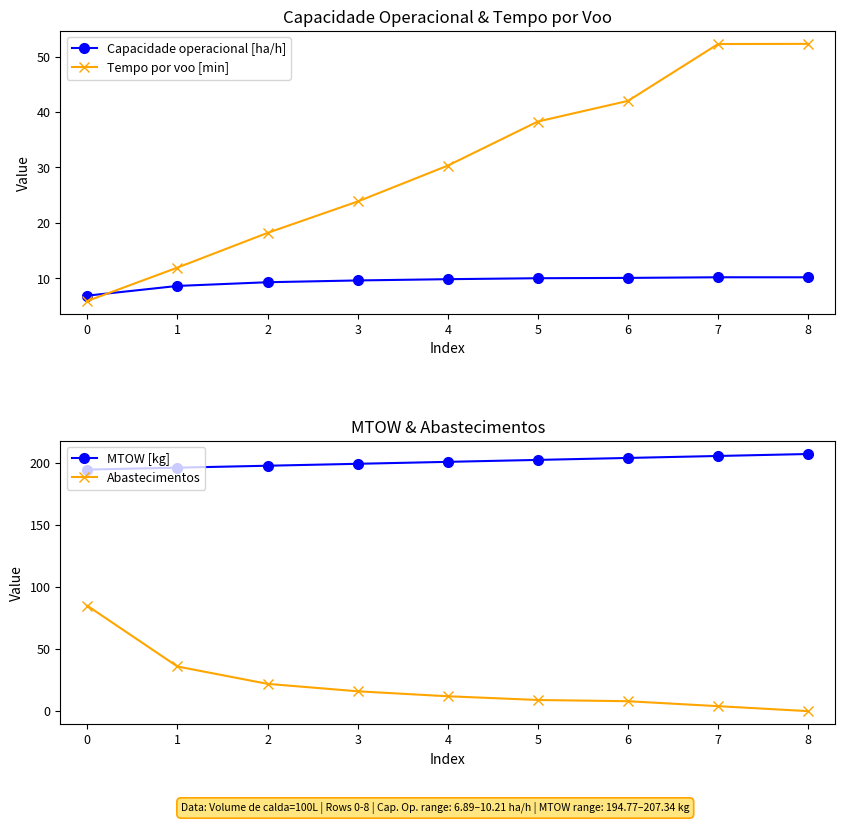

Is it true that Abastecimentos equals 36.0 at 1?

True